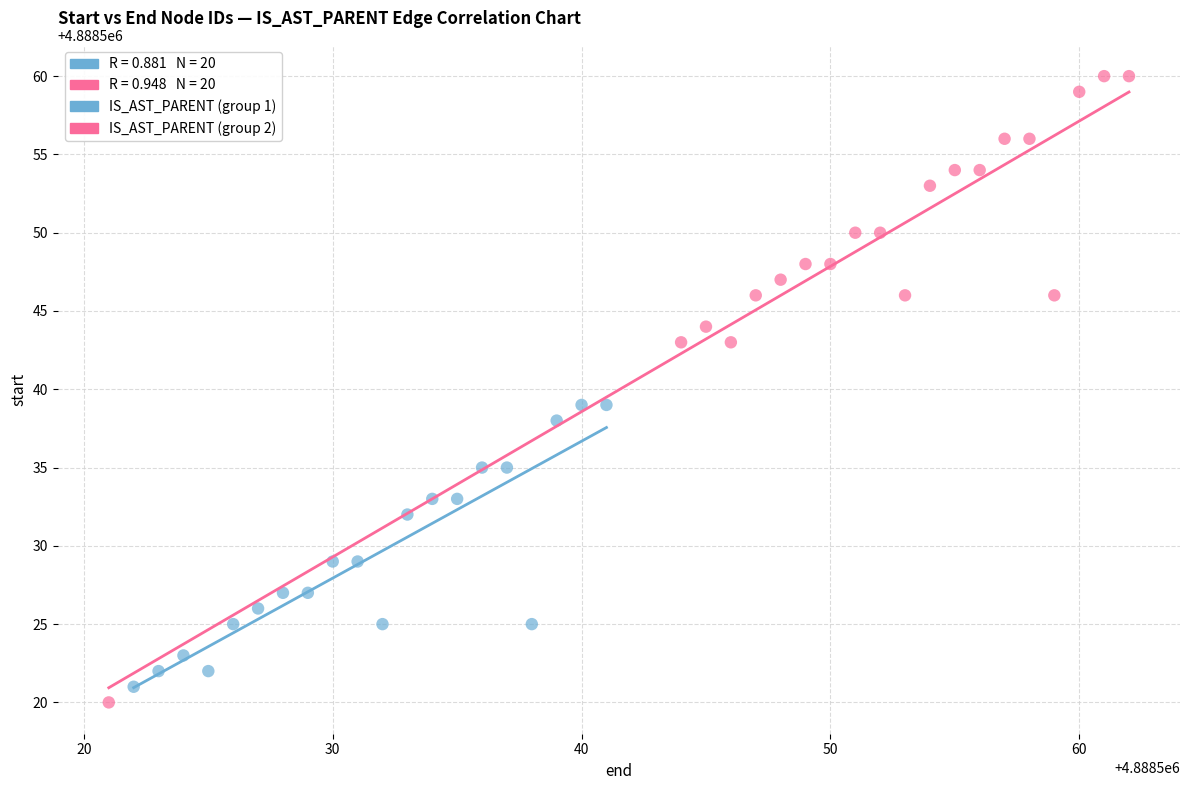

Which series has the largest Y range (max minus min)?

IS_AST_PARENT (group 2)